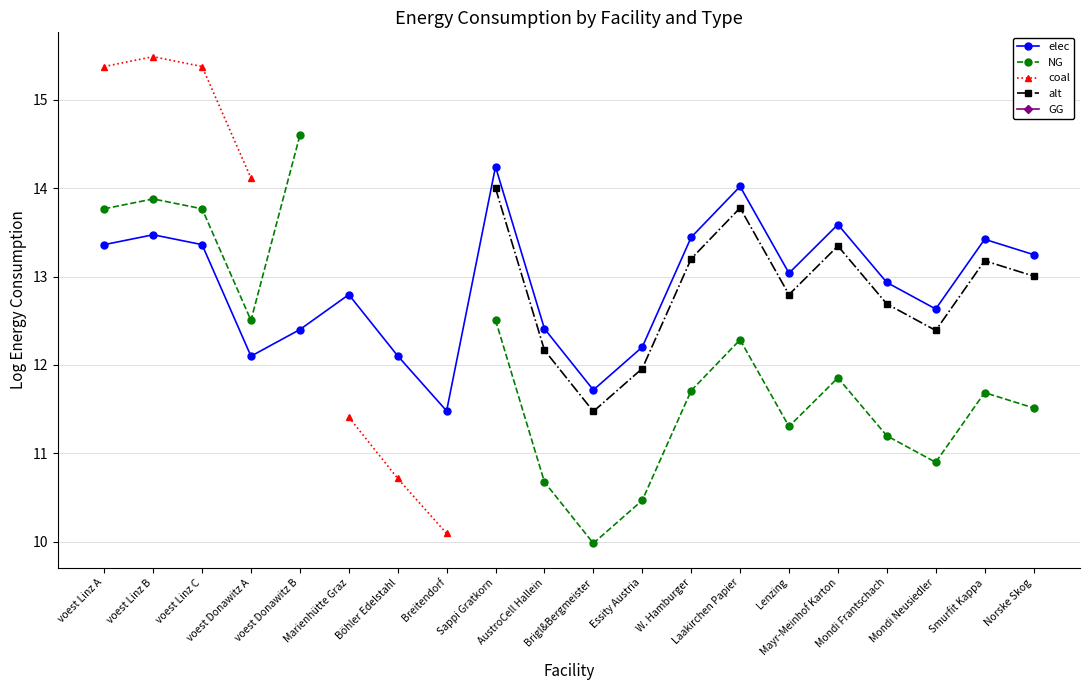

Is it true that elec equals 22.8 at Norske Skog?

False